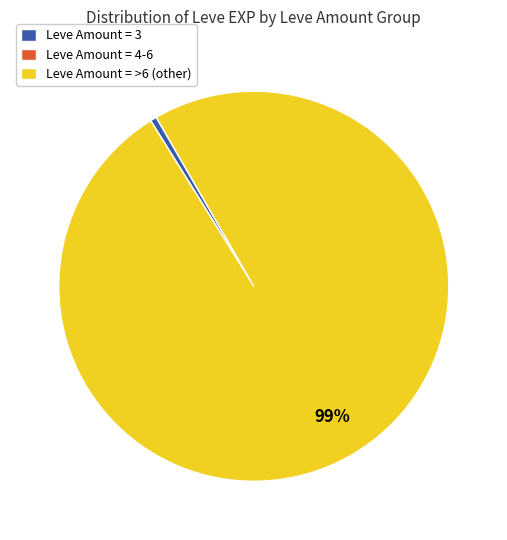

To the nearest percent, what is the difference between the largest and smallest slice percentages?

99%